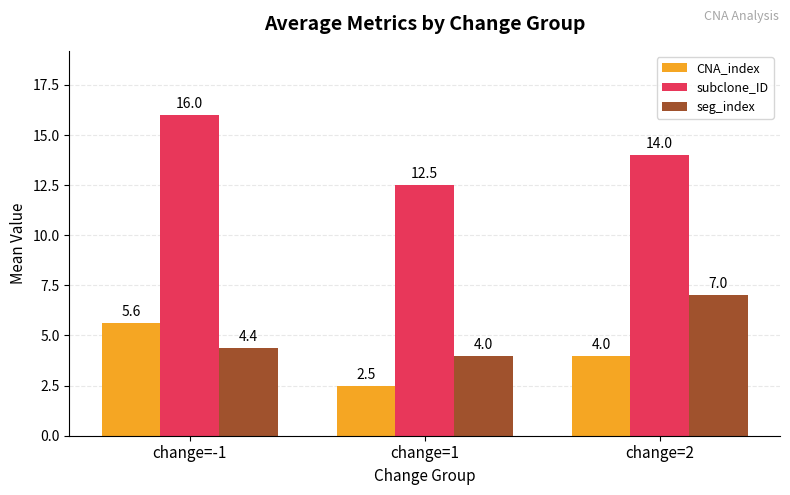

At which label is seg_index closest to 5?

change=-1